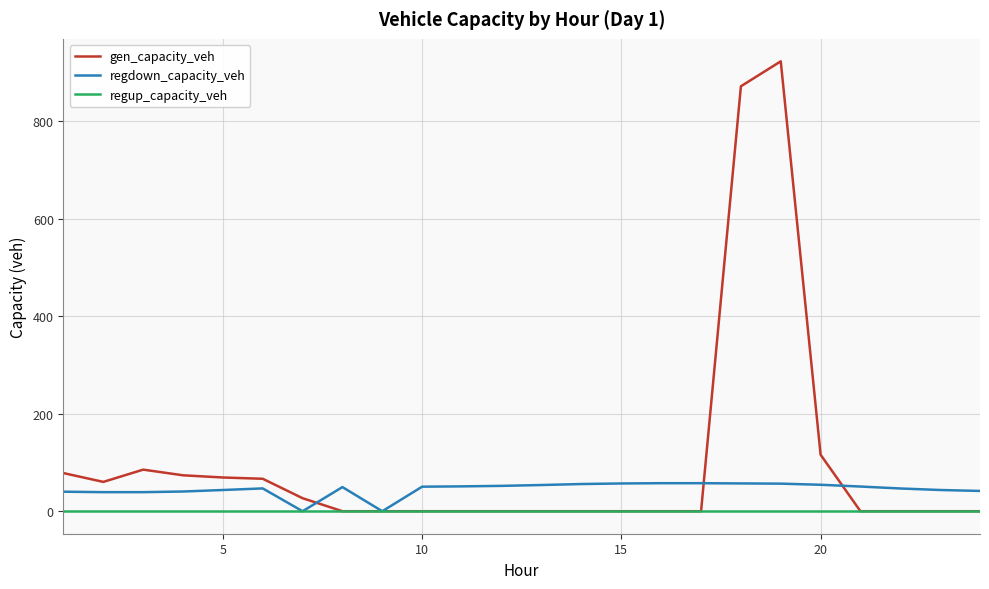

Which series has the widest spread of values?

gen_capacity_veh